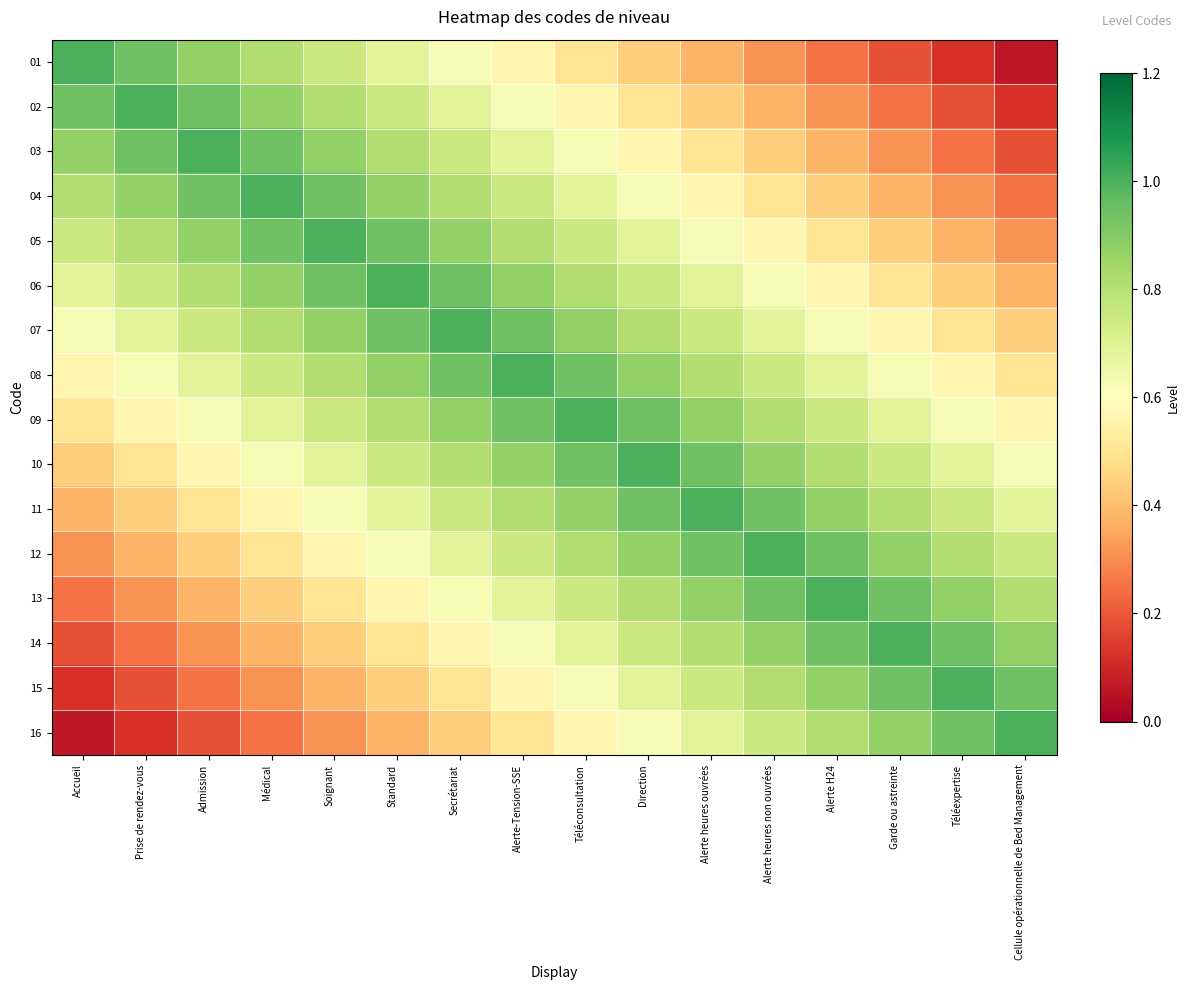

Reading right to left, list all the values displayed in this chart.

01: Cellule opérationnelle de Bed Management=0.1	Téléexpertise=0.1	Garde ou astreinte=0.2	Alerte H24=0.2	Alerte heures non ouvrées=0.3	Alerte heures ouvrées=0.4	Direction=0.4	Téléconsultation=0.5	Alerte-Tension-SSE=0.6	Secrétariat=0.6	Standard=0.7	Soignant=0.8	Médical=0.8	Admission=0.9	Prise de rendez-vous=0.9	Accueil=1.0
02: Cellule opérationnelle de Bed Management=0.1	Téléexpertise=0.2	Garde ou astreinte=0.2	Alerte H24=0.3	Alerte heures non ouvrées=0.4	Alerte heures ouvrées=0.4	Direction=0.5	Téléconsultation=0.6	Alerte-Tension-SSE=0.6	Secrétariat=0.7	Standard=0.8	Soignant=0.8	Médical=0.9	Admission=0.9	Prise de rendez-vous=1.0	Accueil=0.9
03: Cellule opérationnelle de Bed Management=0.2	Téléexpertise=0.2	Garde ou astreinte=0.3	Alerte H24=0.4	Alerte heures non ouvrées=0.4	Alerte heures ouvrées=0.5	Direction=0.6	Téléconsultation=0.6	Alerte-Tension-SSE=0.7	Secrétariat=0.8	Standard=0.8	Soignant=0.9	Médical=0.9	Admission=1.0	Prise de rendez-vous=0.9	Accueil=0.9
04: Cellule opérationnelle de Bed Management=0.2	Téléexpertise=0.3	Garde ou astreinte=0.4	Alerte H24=0.4	Alerte heures non ouvrées=0.5	Alerte heures ouvrées=0.6	Direction=0.6	Téléconsultation=0.7	Alerte-Tension-SSE=0.8	Secrétariat=0.8	Standard=0.9	Soignant=0.9	Médical=1.0	Admission=0.9	Prise de rendez-vous=0.9	Accueil=0.8
05: Cellule opérationnelle de Bed Management=0.3	Téléexpertise=0.4	Garde ou astreinte=0.4	Alerte H24=0.5	Alerte heures non ouvrées=0.6	Alerte heures ouvrées=0.6	Direction=0.7	Téléconsultation=0.8	Alerte-Tension-SSE=0.8	Secrétariat=0.9	Standard=0.9	Soignant=1.0	Médical=0.9	Admission=0.9	Prise de rendez-vous=0.8	Accueil=0.8
06: Cellule opérationnelle de Bed Management=0.4	Téléexpertise=0.4	Garde ou astreinte=0.5	Alerte H24=0.6	Alerte heures non ouvrées=0.6	Alerte heures ouvrées=0.7	Direction=0.8	Téléconsultation=0.8	Alerte-Tension-SSE=0.9	Secrétariat=0.9	Standard=1.0	Soignant=0.9	Médical=0.9	Admission=0.8	Prise de rendez-vous=0.8	Accueil=0.7
07: Cellule opérationnelle de Bed Management=0.4	Téléexpertise=0.5	Garde ou astreinte=0.6	Alerte H24=0.6	Alerte heures non ouvrées=0.7	Alerte heures ouvrées=0.8	Direction=0.8	Téléconsultation=0.9	Alerte-Tension-SSE=0.9	Secrétariat=1.0	Standard=0.9	Soignant=0.9	Médical=0.8	Admission=0.8	Prise de rendez-vous=0.7	Accueil=0.6
08: Cellule opérationnelle de Bed Management=0.5	Téléexpertise=0.6	Garde ou astreinte=0.6	Alerte H24=0.7	Alerte heures non ouvrées=0.8	Alerte heures ouvrées=0.8	Direction=0.9	Téléconsultation=0.9	Alerte-Tension-SSE=1.0	Secrétariat=0.9	Standard=0.9	Soignant=0.8	Médical=0.8	Admission=0.7	Prise de rendez-vous=0.6	Accueil=0.6
09: Cellule opérationnelle de Bed Management=0.6	Téléexpertise=0.6	Garde ou astreinte=0.7	Alerte H24=0.8	Alerte heures non ouvrées=0.8	Alerte heures ouvrées=0.9	Direction=0.9	Téléconsultation=1.0	Alerte-Tension-SSE=0.9	Secrétariat=0.9	Standard=0.8	Soignant=0.8	Médical=0.7	Admission=0.6	Prise de rendez-vous=0.6	Accueil=0.5
10: Cellule opérationnelle de Bed Management=0.6	Téléexpertise=0.7	Garde ou astreinte=0.8	Alerte H24=0.8	Alerte heures non ouvrées=0.9	Alerte heures ouvrées=0.9	Direction=1.0	Téléconsultation=0.9	Alerte-Tension-SSE=0.9	Secrétariat=0.8	Standard=0.8	Soignant=0.7	Médical=0.6	Admission=0.6	Prise de rendez-vous=0.5	Accueil=0.4
11: Cellule opérationnelle de Bed Management=0.7	Téléexpertise=0.8	Garde ou astreinte=0.8	Alerte H24=0.9	Alerte heures non ouvrées=0.9	Alerte heures ouvrées=1.0	Direction=0.9	Téléconsultation=0.9	Alerte-Tension-SSE=0.8	Secrétariat=0.8	Standard=0.7	Soignant=0.6	Médical=0.6	Admission=0.5	Prise de rendez-vous=0.4	Accueil=0.4
12: Cellule opérationnelle de Bed Management=0.8	Téléexpertise=0.8	Garde ou astreinte=0.9	Alerte H24=0.9	Alerte heures non ouvrées=1.0	Alerte heures ouvrées=0.9	Direction=0.9	Téléconsultation=0.8	Alerte-Tension-SSE=0.8	Secrétariat=0.7	Standard=0.6	Soignant=0.6	Médical=0.5	Admission=0.4	Prise de rendez-vous=0.4	Accueil=0.3
13: Cellule opérationnelle de Bed Management=0.8	Téléexpertise=0.9	Garde ou astreinte=0.9	Alerte H24=1.0	Alerte heures non ouvrées=0.9	Alerte heures ouvrées=0.9	Direction=0.8	Téléconsultation=0.8	Alerte-Tension-SSE=0.7	Secrétariat=0.6	Standard=0.6	Soignant=0.5	Médical=0.4	Admission=0.4	Prise de rendez-vous=0.3	Accueil=0.2
14: Cellule opérationnelle de Bed Management=0.9	Téléexpertise=0.9	Garde ou astreinte=1.0	Alerte H24=0.9	Alerte heures non ouvrées=0.9	Alerte heures ouvrées=0.8	Direction=0.8	Téléconsultation=0.7	Alerte-Tension-SSE=0.6	Secrétariat=0.6	Standard=0.5	Soignant=0.4	Médical=0.4	Admission=0.3	Prise de rendez-vous=0.2	Accueil=0.2
15: Cellule opérationnelle de Bed Management=0.9	Téléexpertise=1.0	Garde ou astreinte=0.9	Alerte H24=0.9	Alerte heures non ouvrées=0.8	Alerte heures ouvrées=0.8	Direction=0.7	Téléconsultation=0.6	Alerte-Tension-SSE=0.6	Secrétariat=0.5	Standard=0.4	Soignant=0.4	Médical=0.3	Admission=0.2	Prise de rendez-vous=0.2	Accueil=0.1
16: Cellule opérationnelle de Bed Management=1.0	Téléexpertise=0.9	Garde ou astreinte=0.9	Alerte H24=0.8	Alerte heures non ouvrées=0.8	Alerte heures ouvrées=0.7	Direction=0.6	Téléconsultation=0.6	Alerte-Tension-SSE=0.5	Secrétariat=0.4	Standard=0.4	Soignant=0.3	Médical=0.2	Admission=0.2	Prise de rendez-vous=0.1	Accueil=0.1